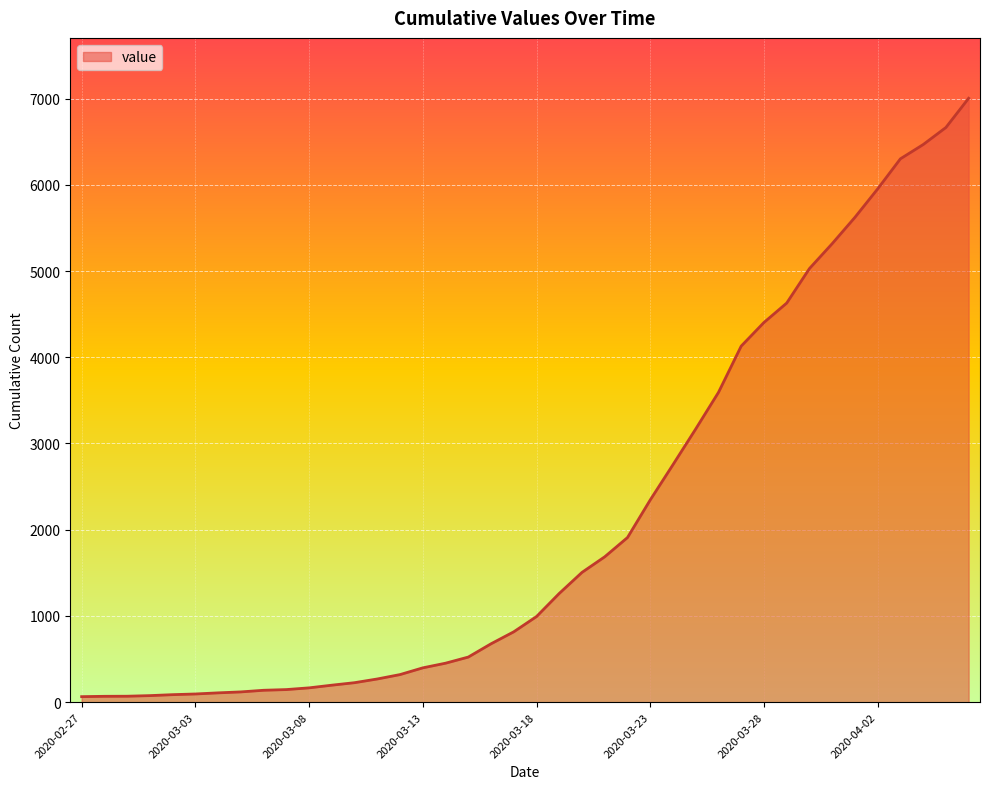

What is the maximum value shown in the chart?

7003